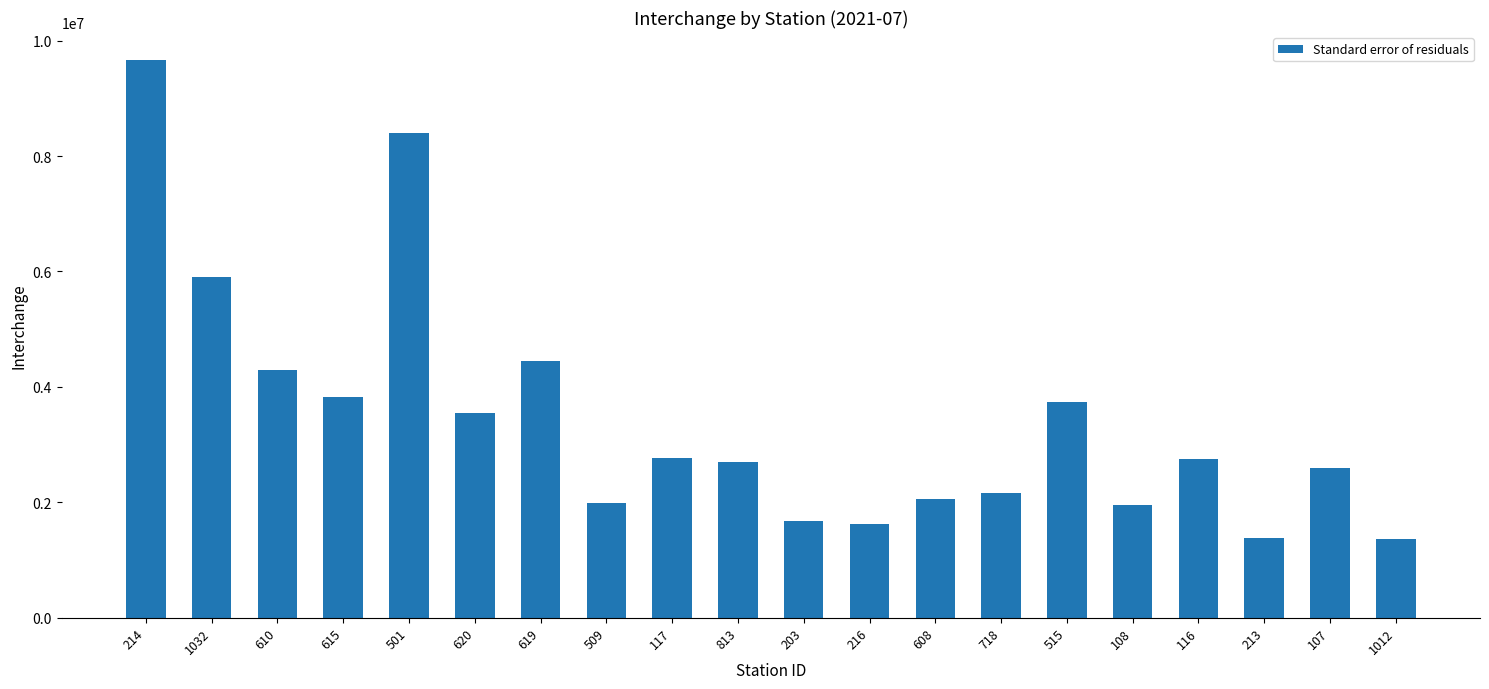

True or false: the data shows 2402395.7 at 620.

False